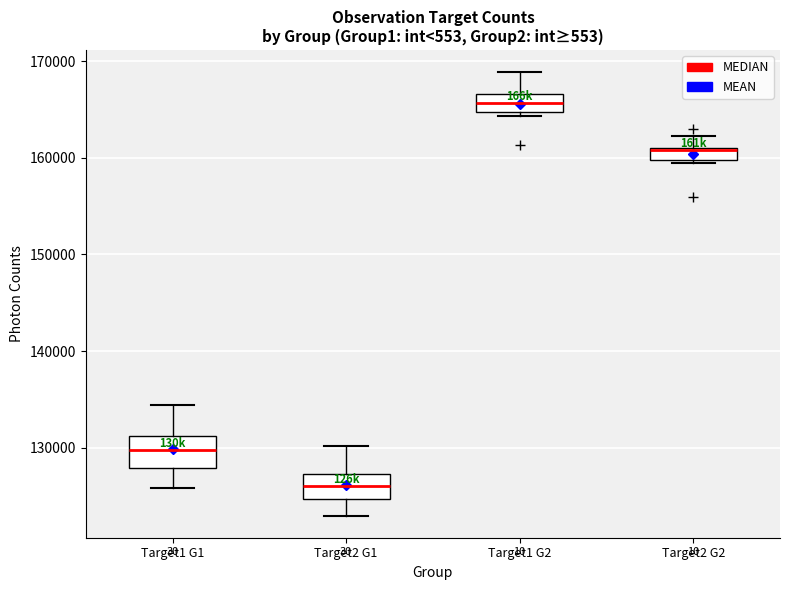

Which box has the lowest median line?

Target2 G1